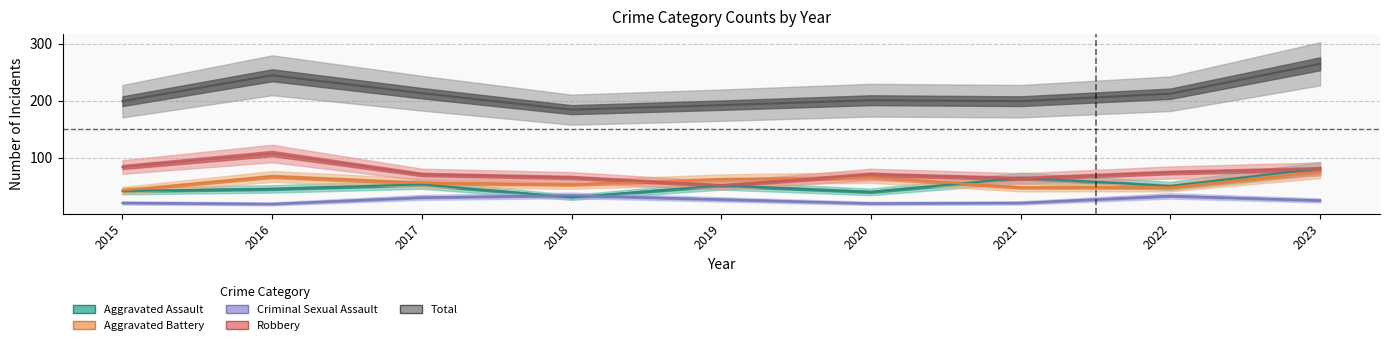

What is the highest value of the Aggravated Battery series?

75.2